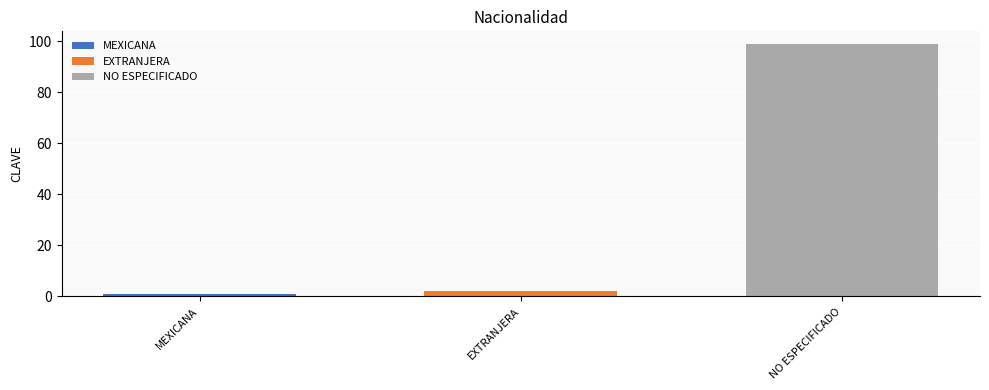

What is the greatest value displayed?

99